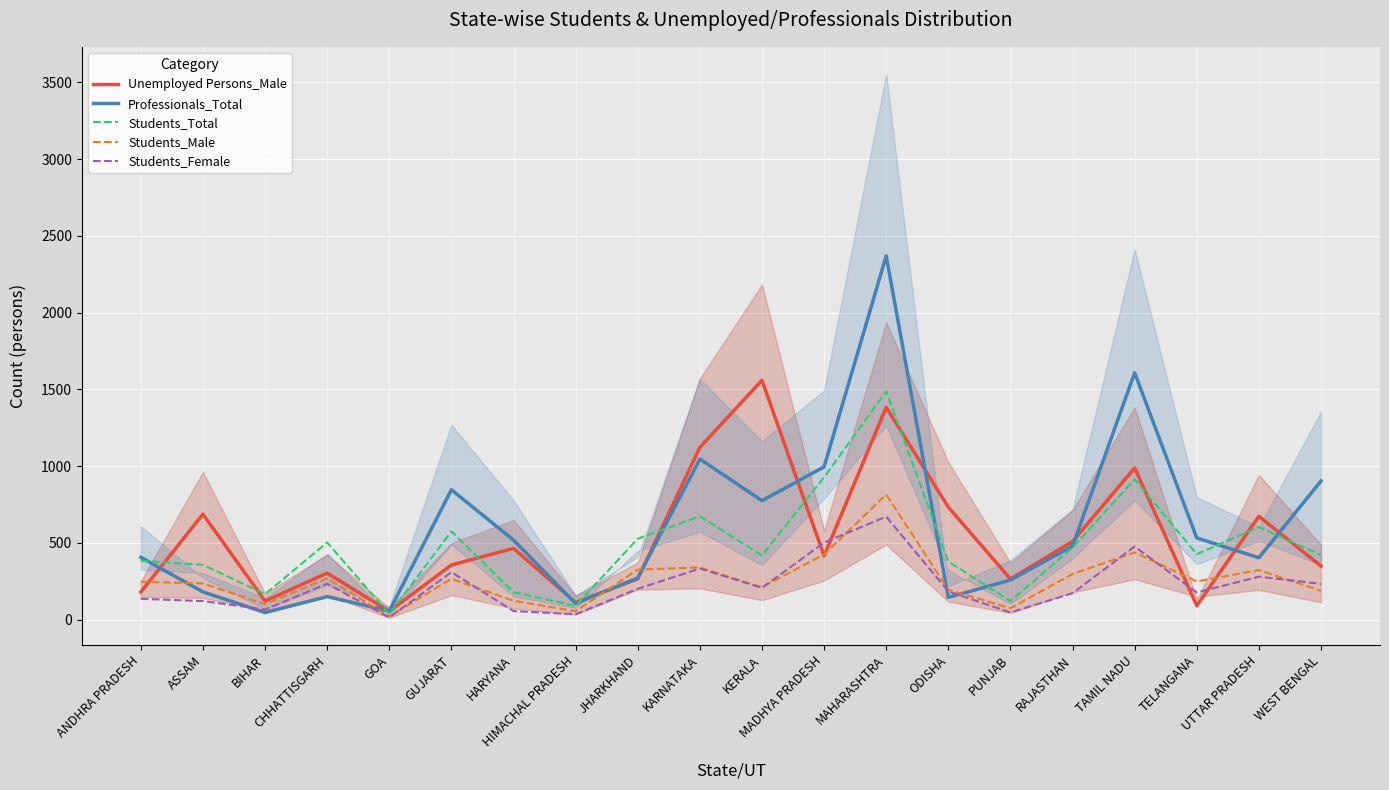

Between which two adjacent categories do Students_Female and Unemployed Persons_Male first intersect?

KERALA and MADHYA PRADESH